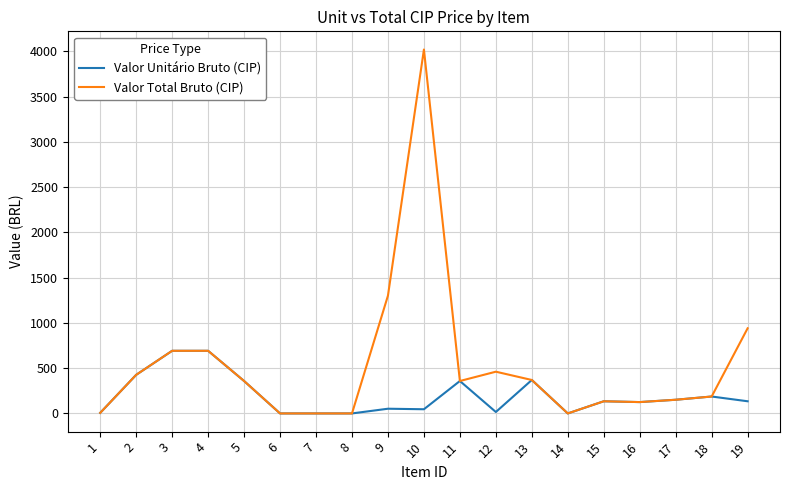

What is the average value of the Valor Total Bruto (CIP) series?

538.3